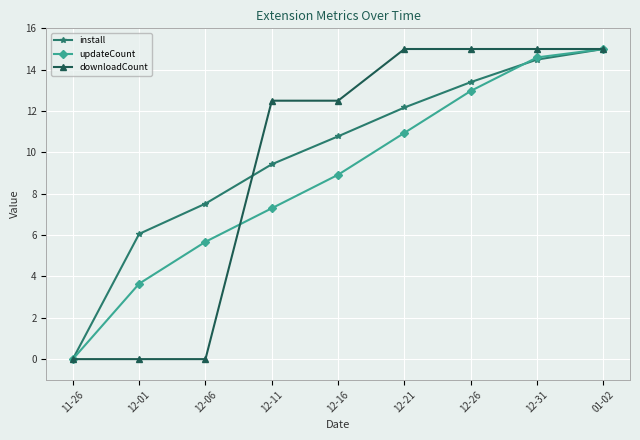

Which series changed the most between 12-06 and 12-21?

downloadCount